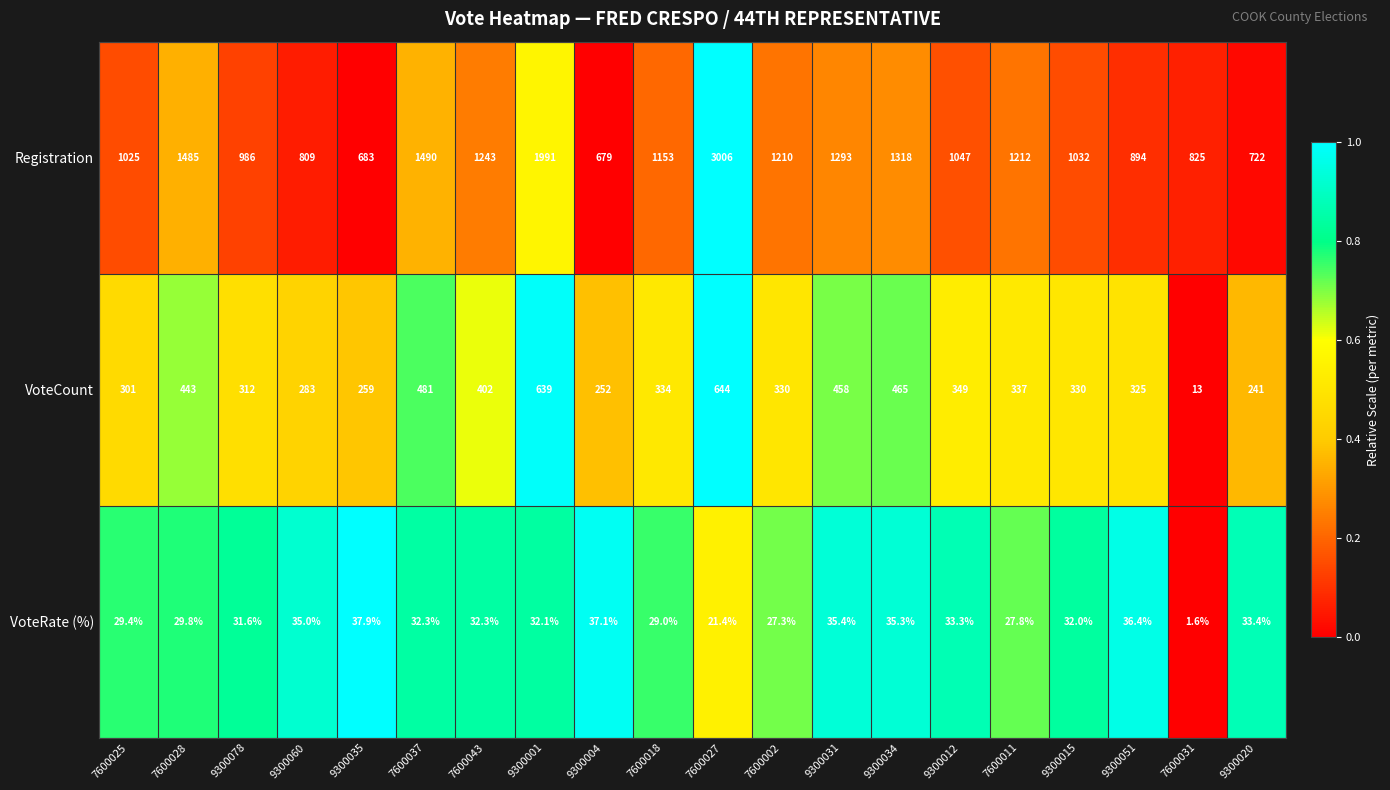

How many categories are shown in the chart?

20